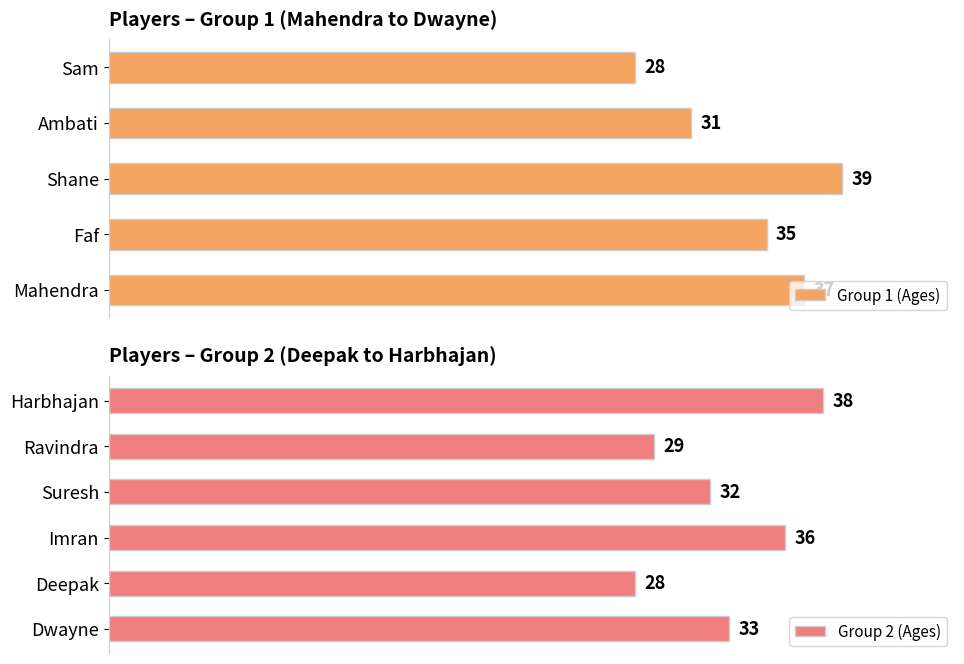

What is the greatest value displayed?

39